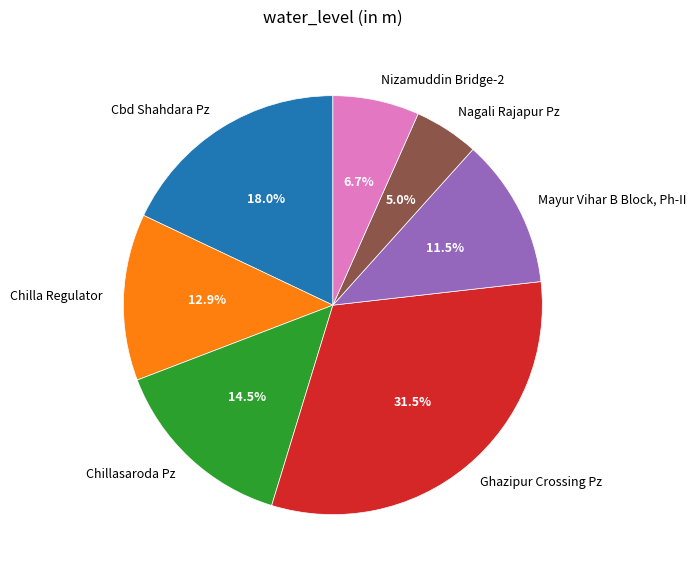

What portion of the pie excludes Nagali Rajapur Pz?

95.0%